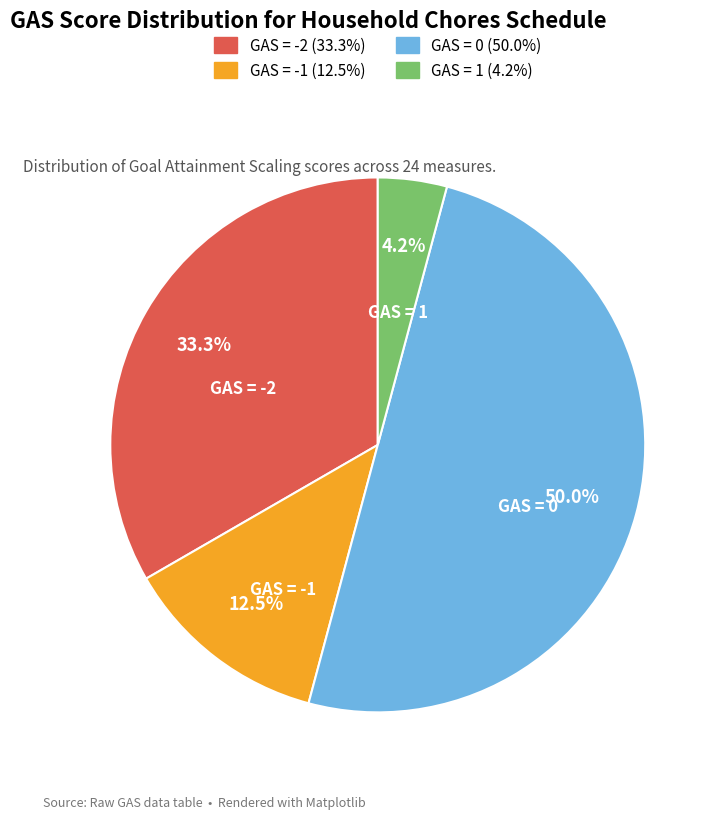

To the nearest percent, what is the difference between the largest and smallest slice percentages?

46%